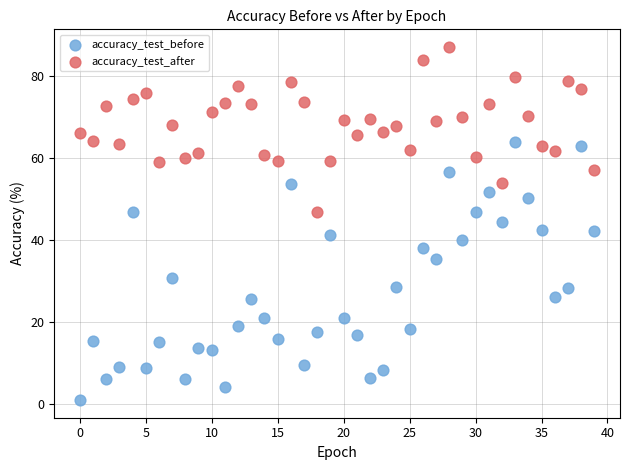

Which series has the widest spread of Y values?

accuracy_test_before